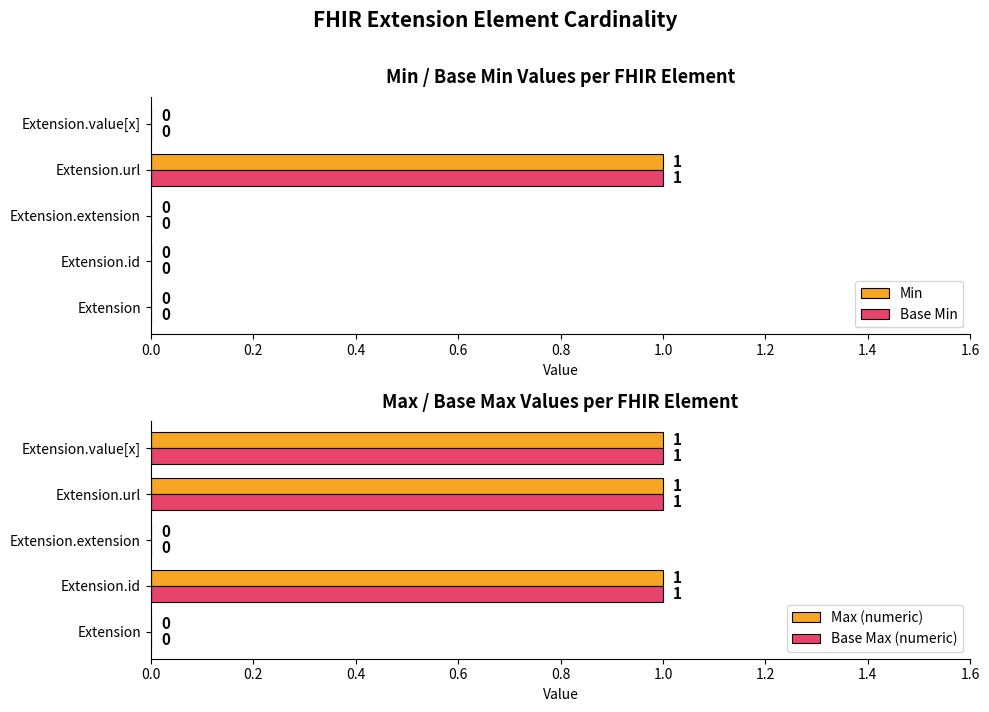

What is the average value of the Base Max (numeric) series?

1